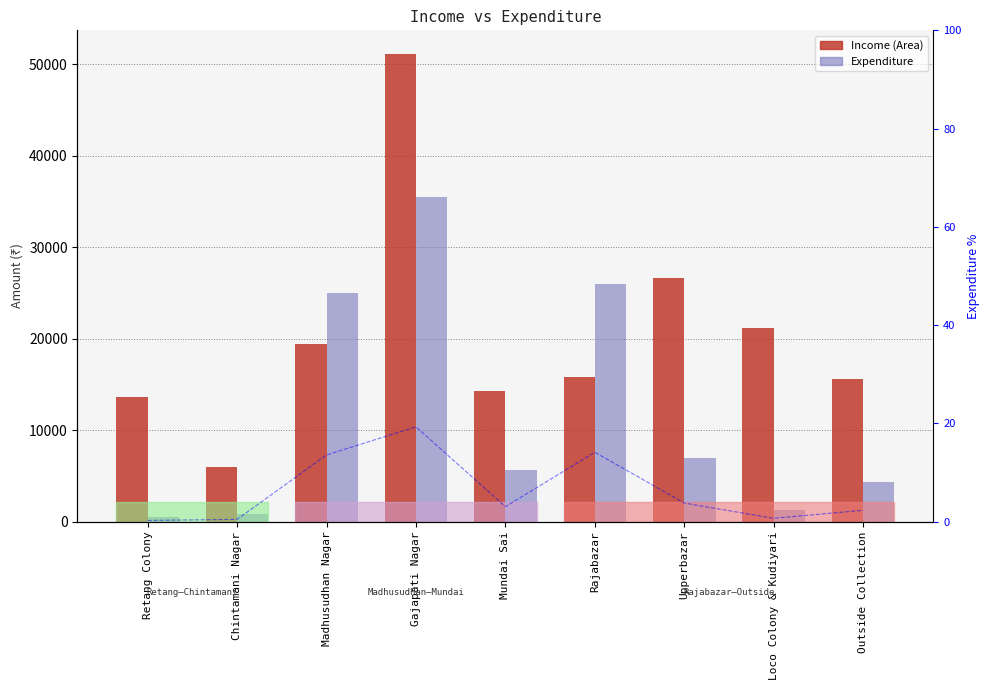

What is the approximate value of Income (Area) at Gajapati Nagar, to the nearest 100?

51200